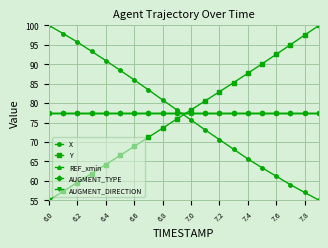

True or false: AUGMENT_TYPE and REF_xmin cross at least once.

False